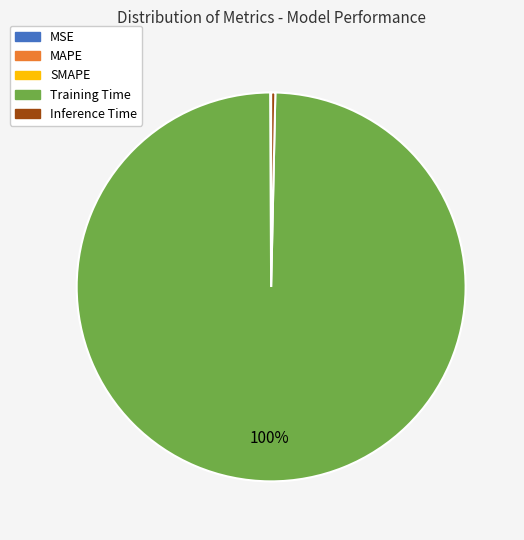

To the nearest percent, what is the average slice percentage?

20%